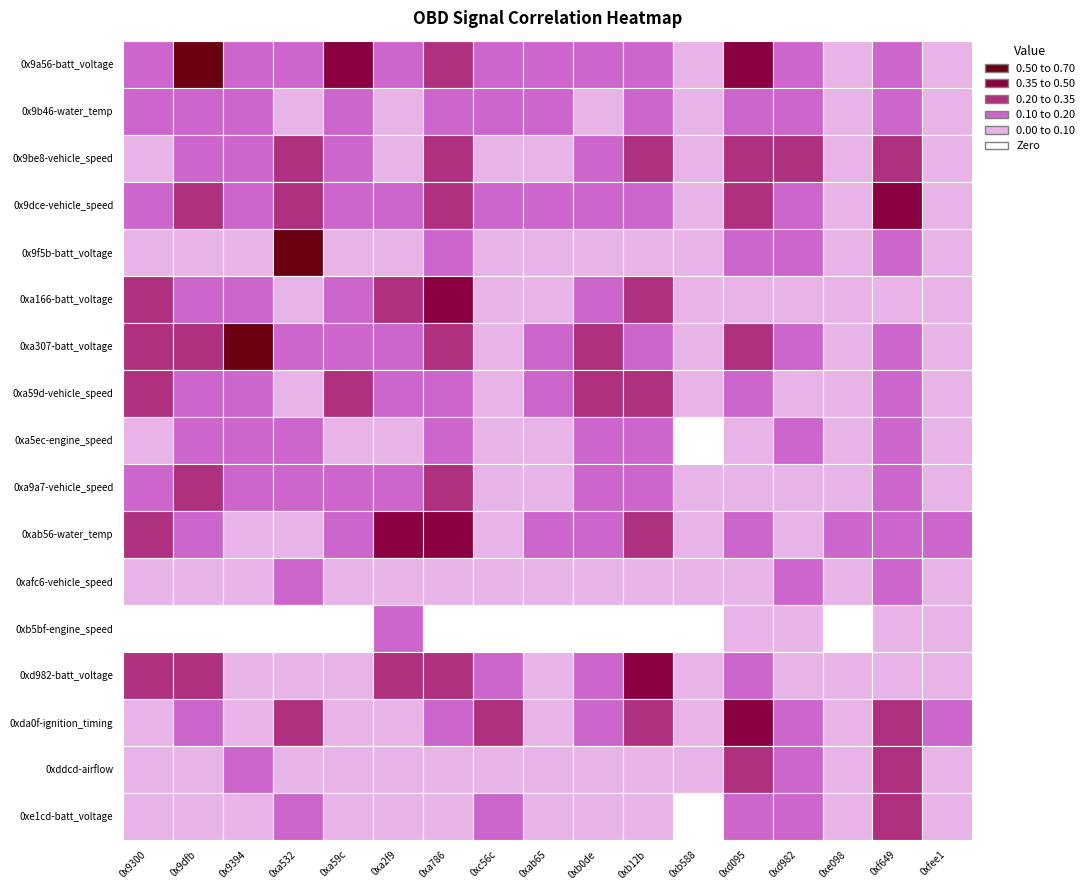

The 0xda0f-ignition_timing series shows 0.4 at 10. True or false?

False